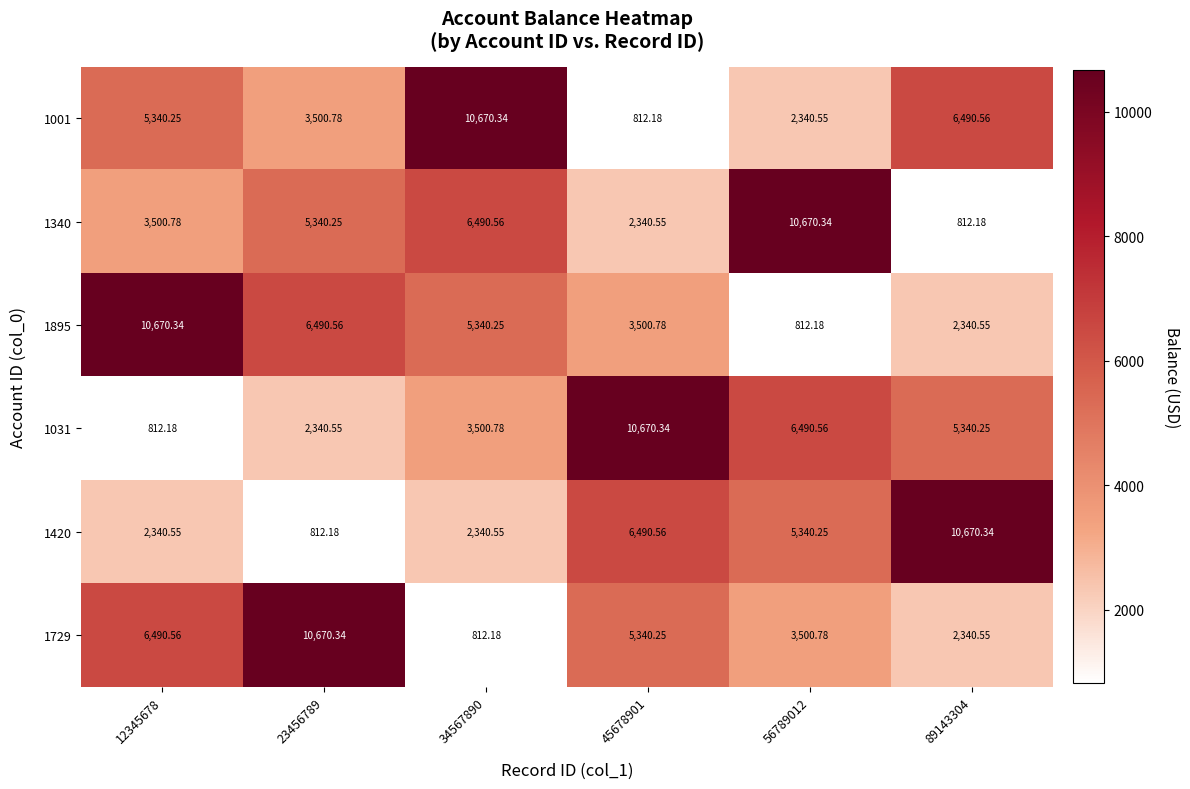

What is the difference between the highest and lowest values at 23456789?

9858.2